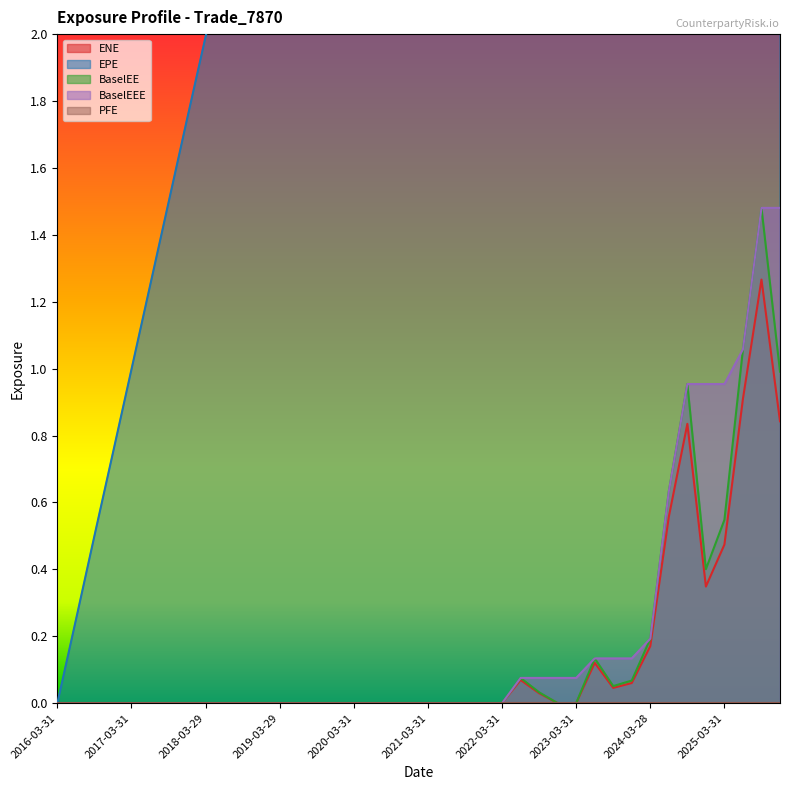

List the labels in order of BaselEE value, largest first.

2025-09-30, 2025-06-30, 2025-12-31, 2024-09-30, 2024-06-28, 2025-03-31, 2024-12-31, 2024-03-28, 2023-06-30, 2022-06-30, 2023-12-29, 2023-09-29, 2022-09-30, 2016-03-31, 2016-06-30, 2016-09-30, 2016-12-30, 2017-03-31, 2017-06-30, 2017-09-29, 2017-12-29, 2018-03-29, 2018-06-29, 2018-09-28, 2018-12-31, 2019-03-29, 2019-06-28, 2019-09-30, 2019-12-31, 2020-03-31, 2020-06-30, 2020-09-30, 2020-12-31, 2021-03-31, 2021-06-30, 2021-09-30, 2021-12-30, 2022-03-31, 2022-12-30, 2023-03-31